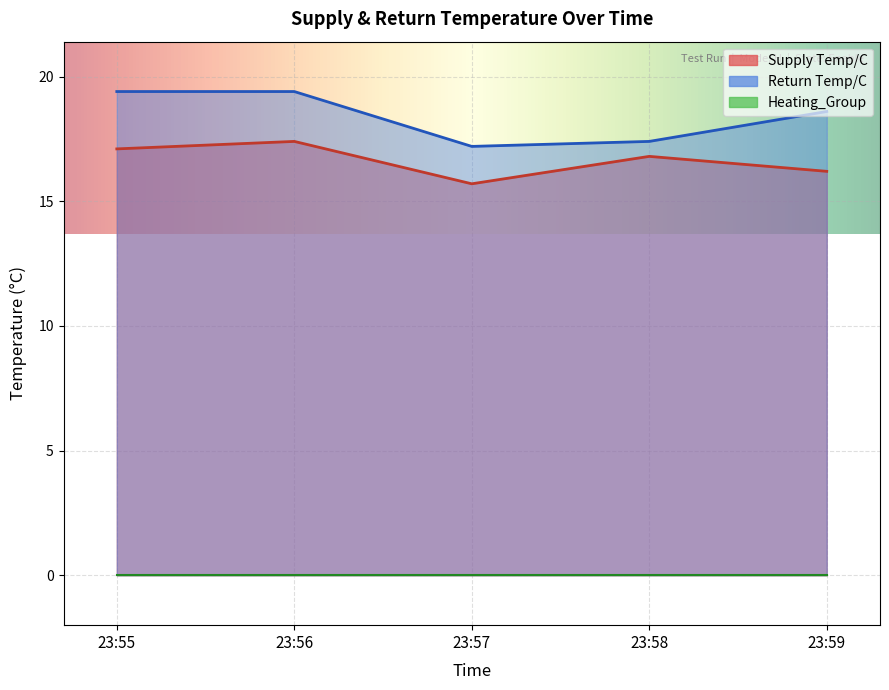

How many interior local valleys does the Supply Temp/C series have?

1